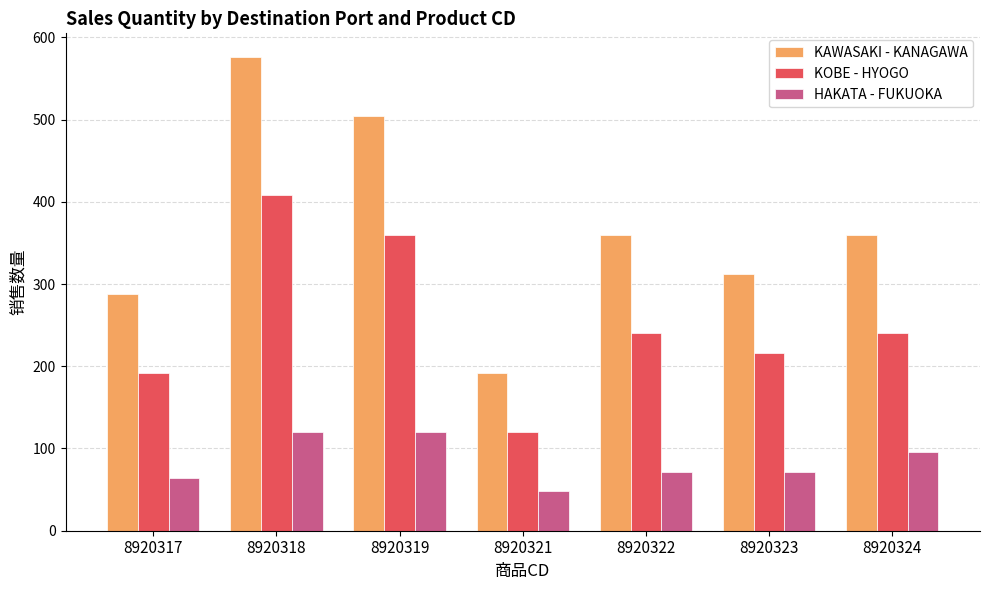

What are all the series names shown in the legend?

KAWASAKI - KANAGAWA, KOBE - HYOGO, HAKATA - FUKUOKA